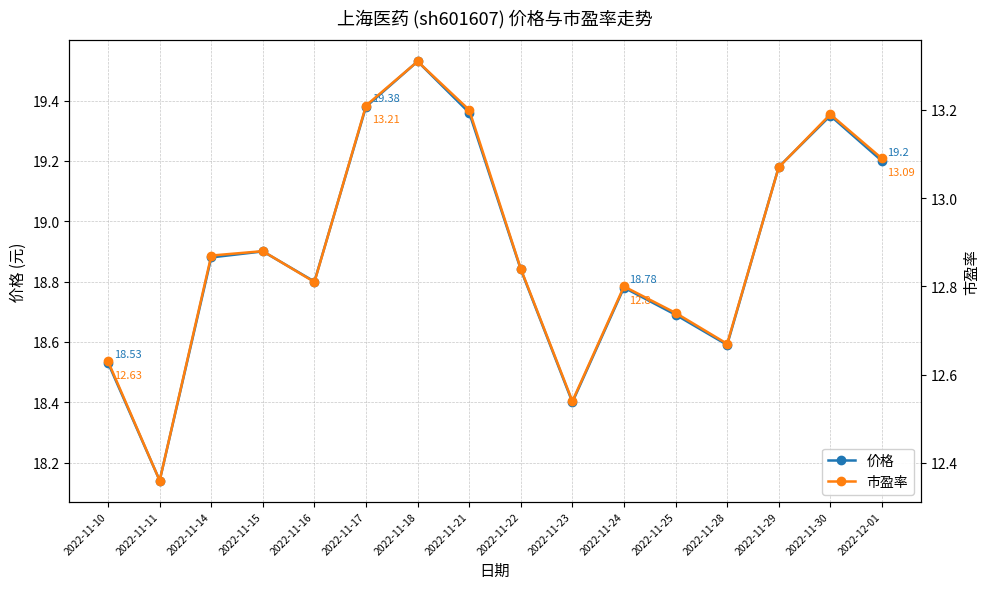

True or false: 价格 and 市盈率 cross at least once.

False